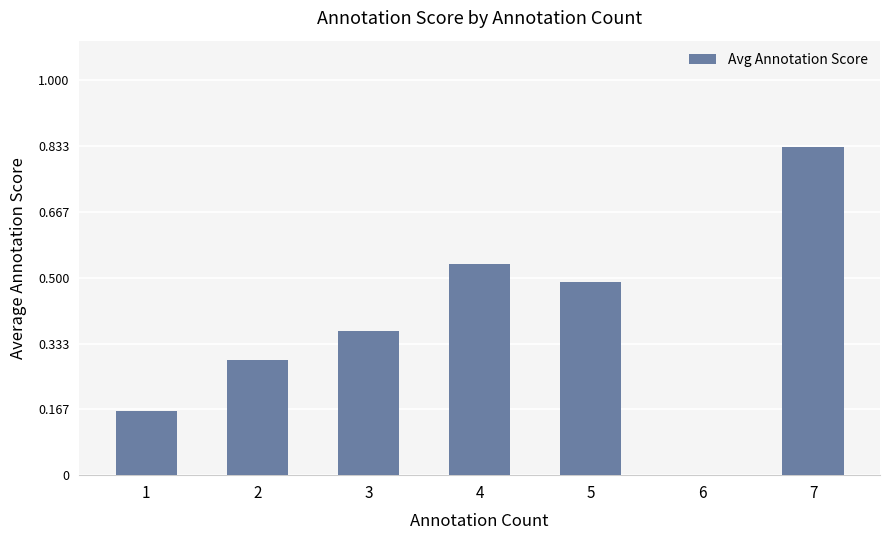

What is the change in value from 4 to 7?

+0.3